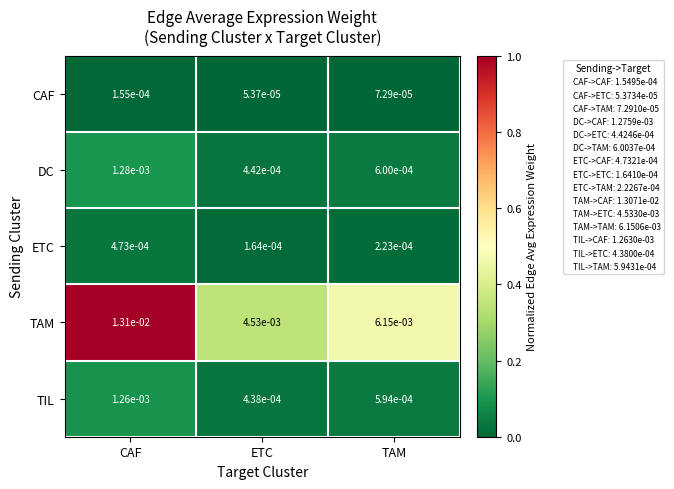

At which label does CAF reach its peak?

CAF